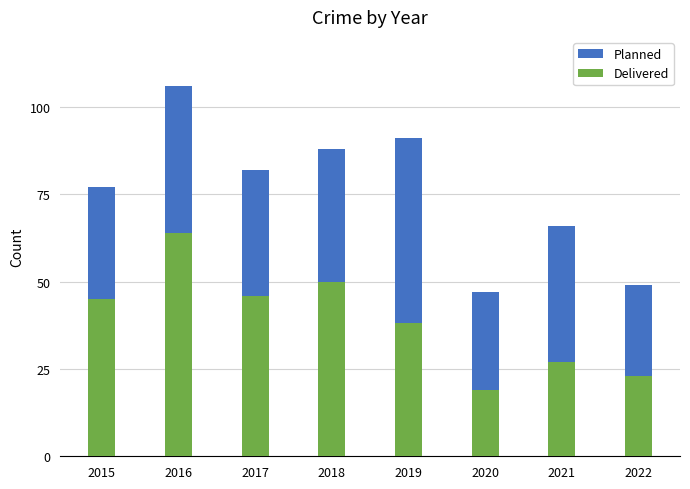

What is the difference between the Planned values at 2016 and 2021?

40